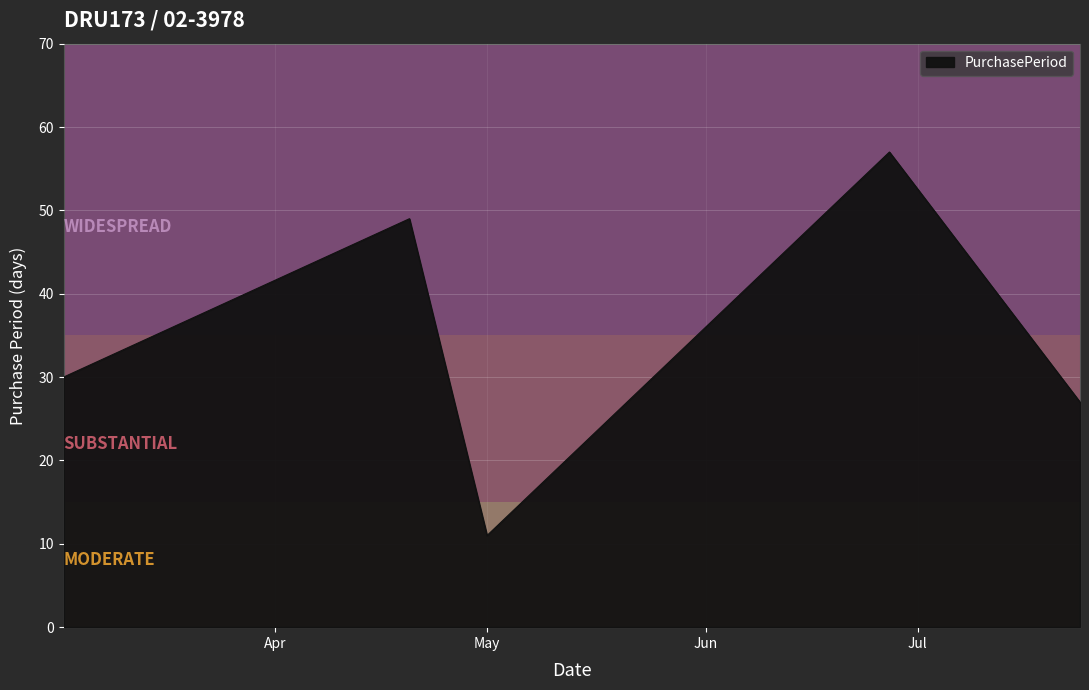

True or false: the data has more than 0 interior local peaks.

True